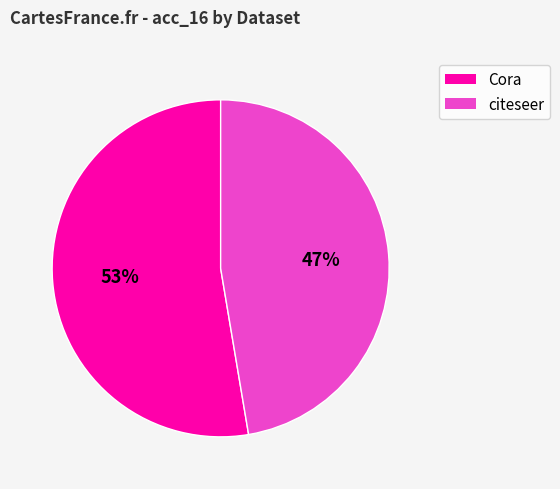

Count the number of slices in the pie.

2